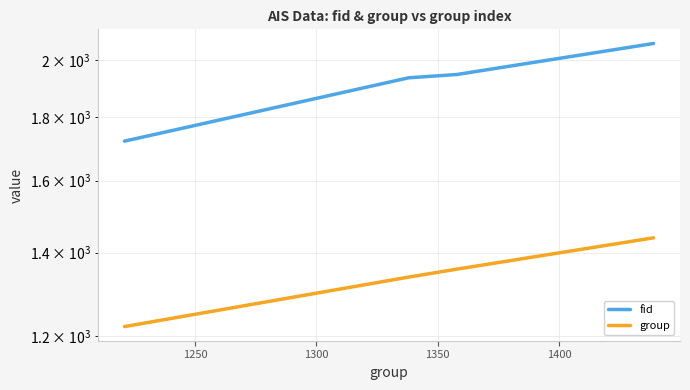

True or false: group and fid cross at least once.

False